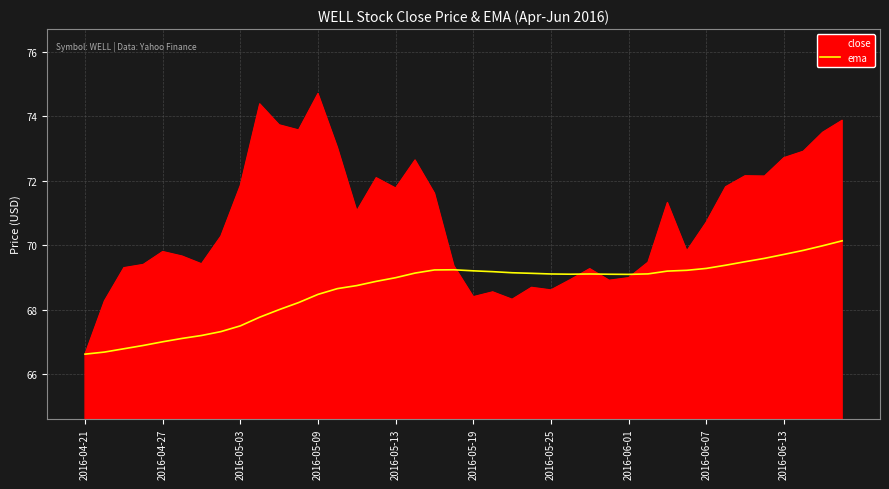

What is the highest value of the close series?

74.7